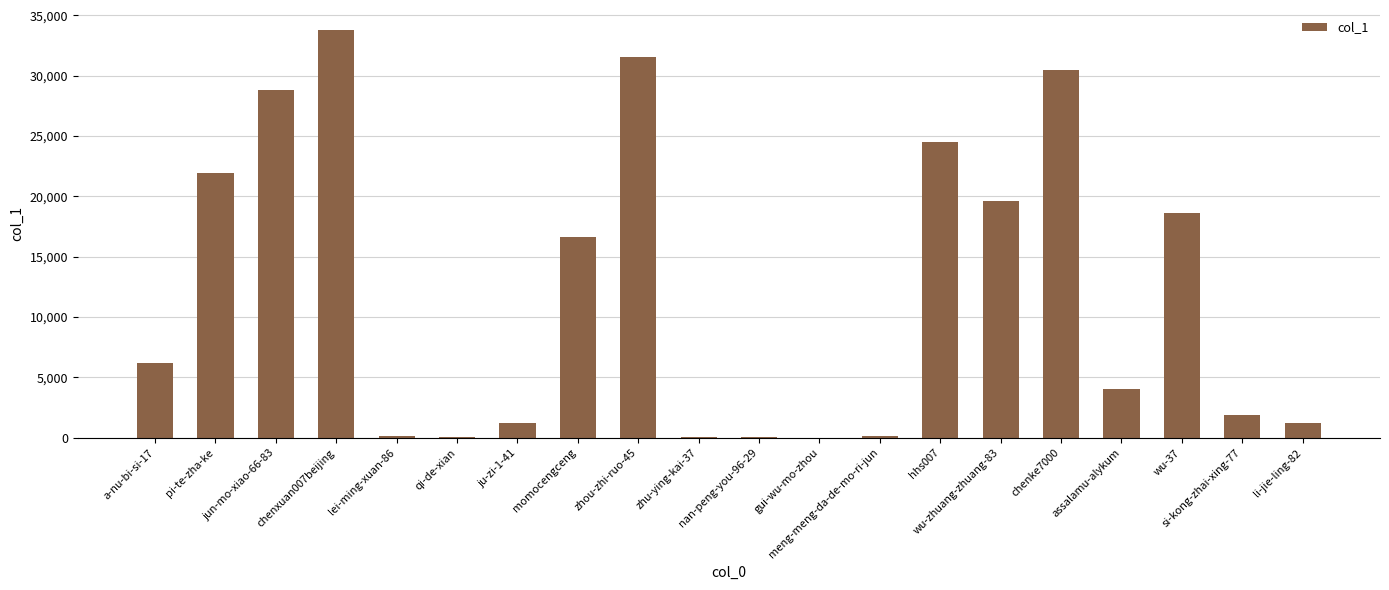

What is the maximum value shown in the chart?

33748